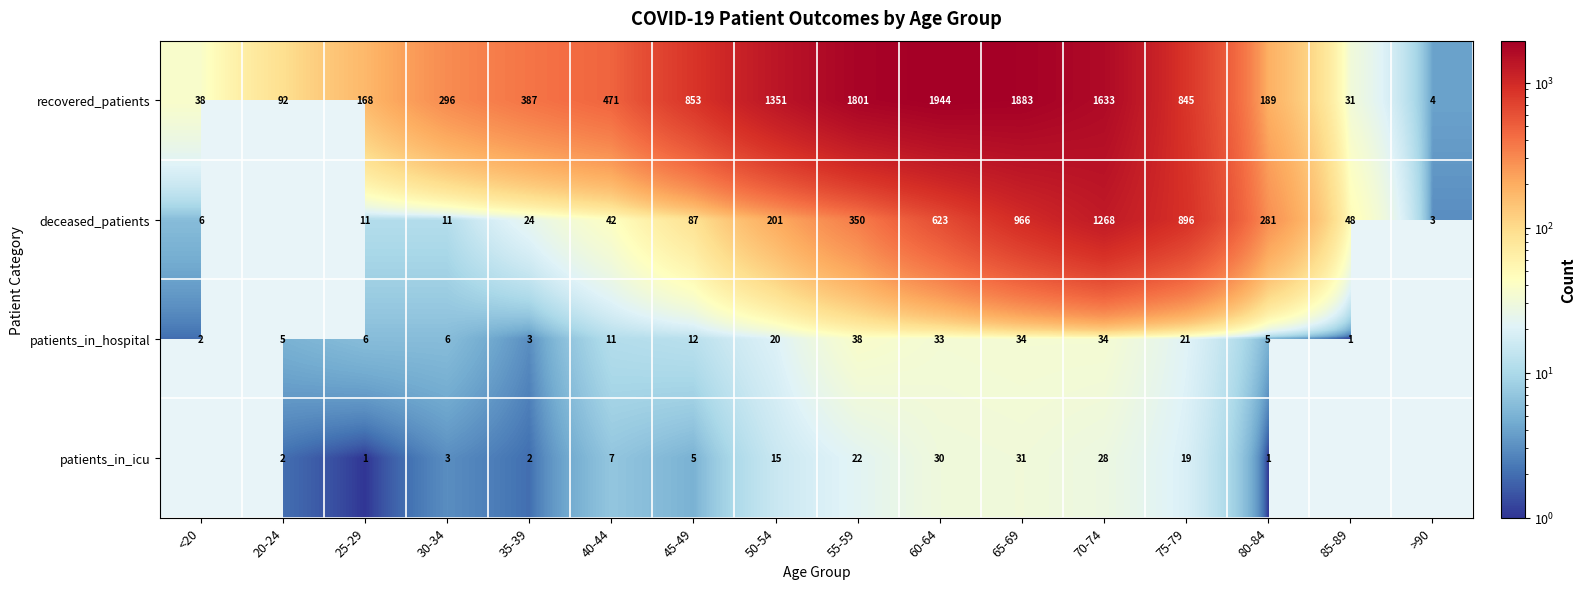

At 25-29, list the series in order from smallest to largest.

patients_in_icu, patients_in_hospital, deceased_patients, recovered_patients